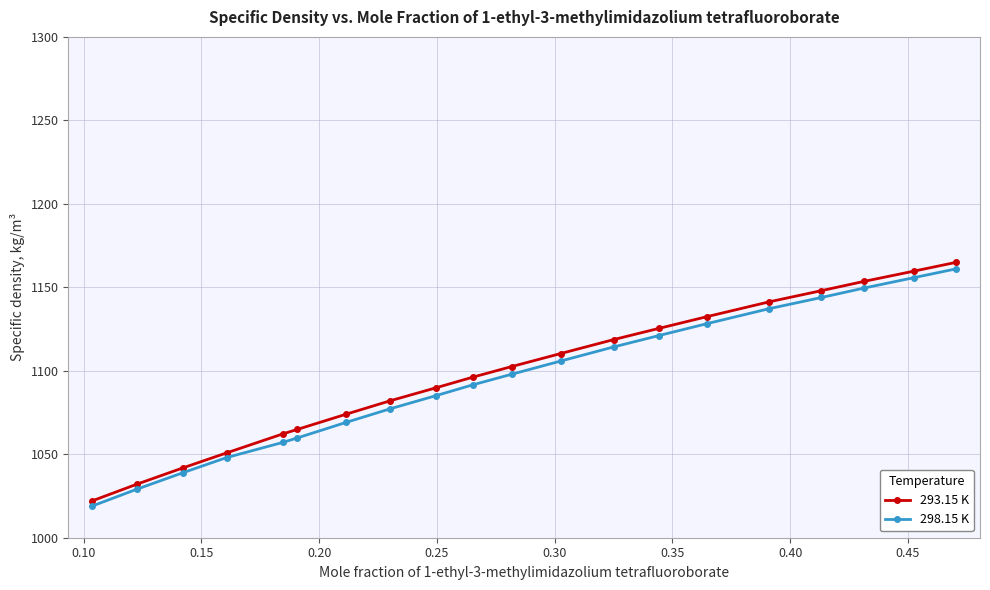

List the series in order of their overall mean, lowest first.

298.15 K, 293.15 K